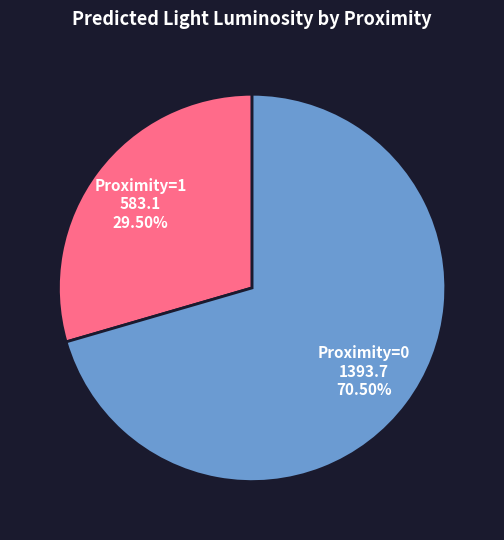

What is the ratio of the value at Proximity=0 to the value at Proximity=1?

2.4